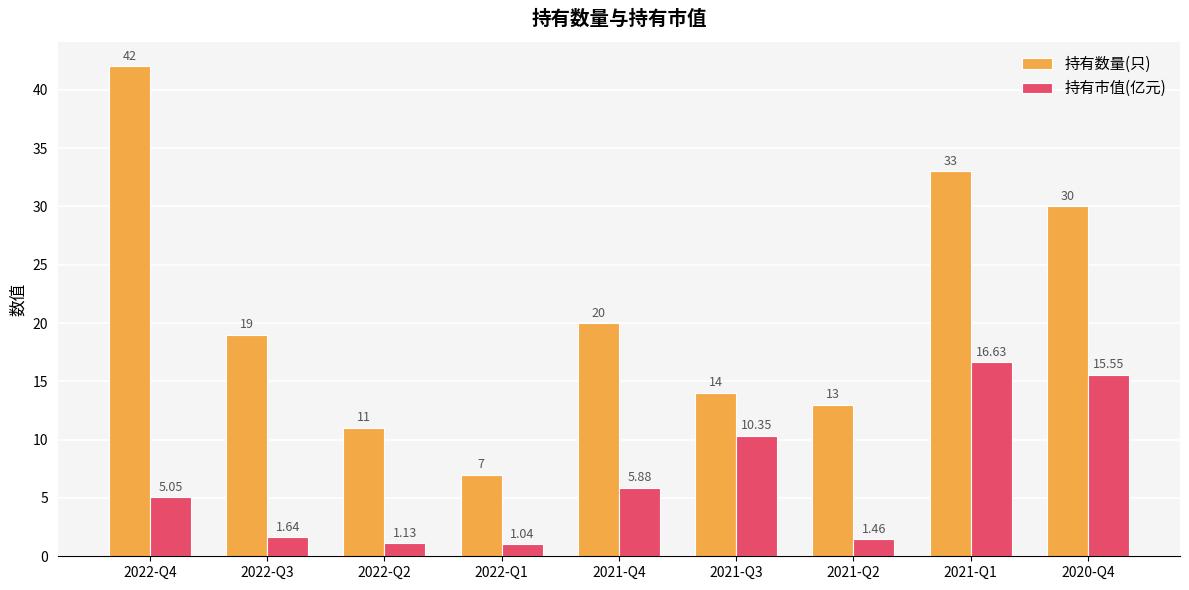

What is the total value across all series at 2022-Q1?

8.0